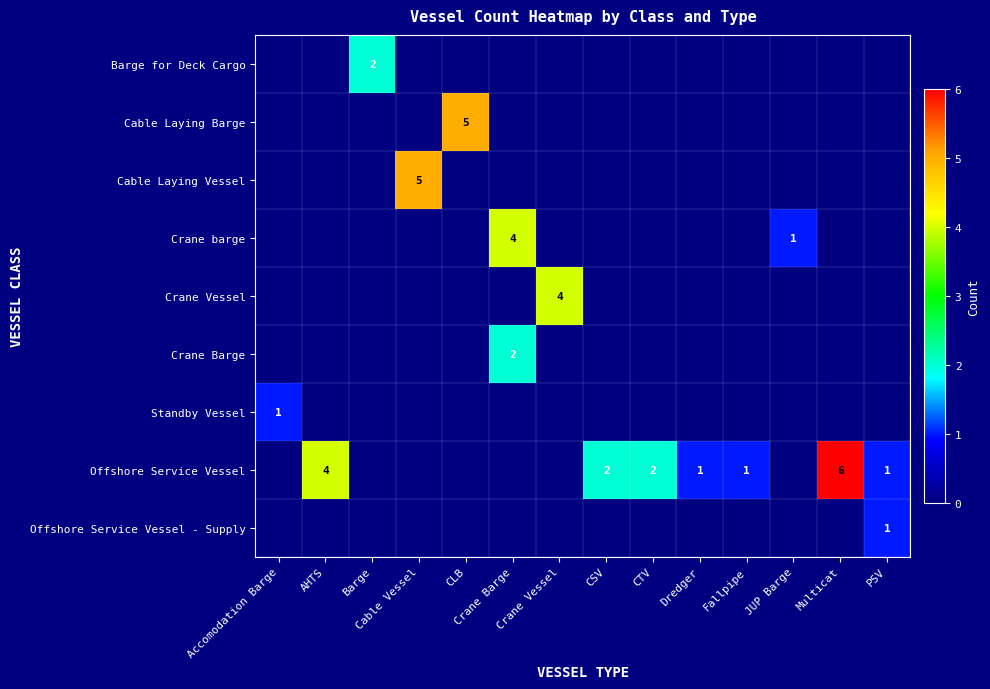

The value of Offshore Service Vessel at AHTS is 4. True or false?

True